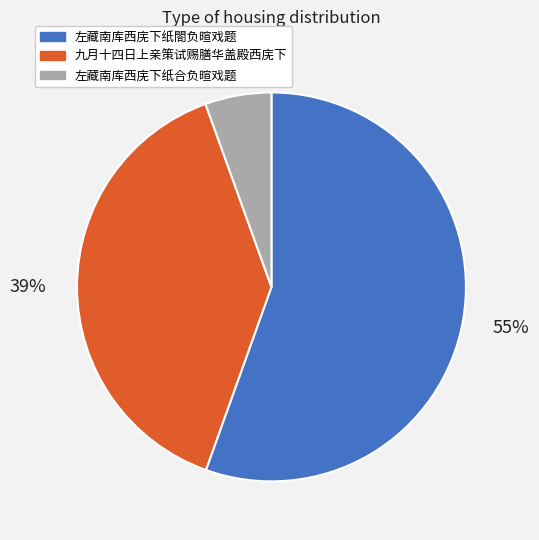

To the nearest percent, what percentage of the pie is 左藏南库西庑下纸合负暄戏题?

6%